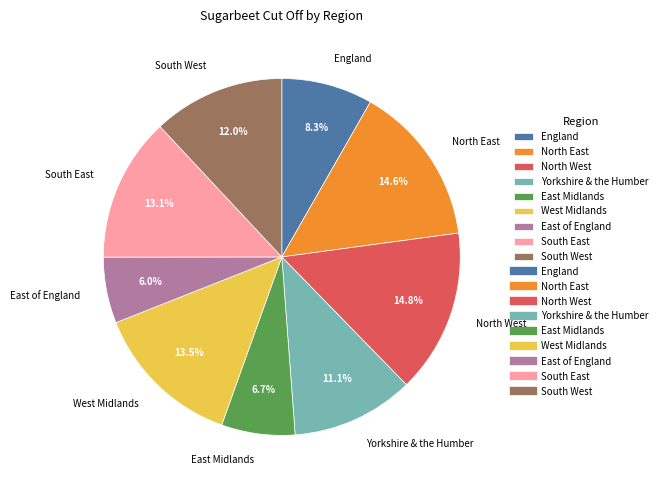

Is there a majority slice in this chart?

No